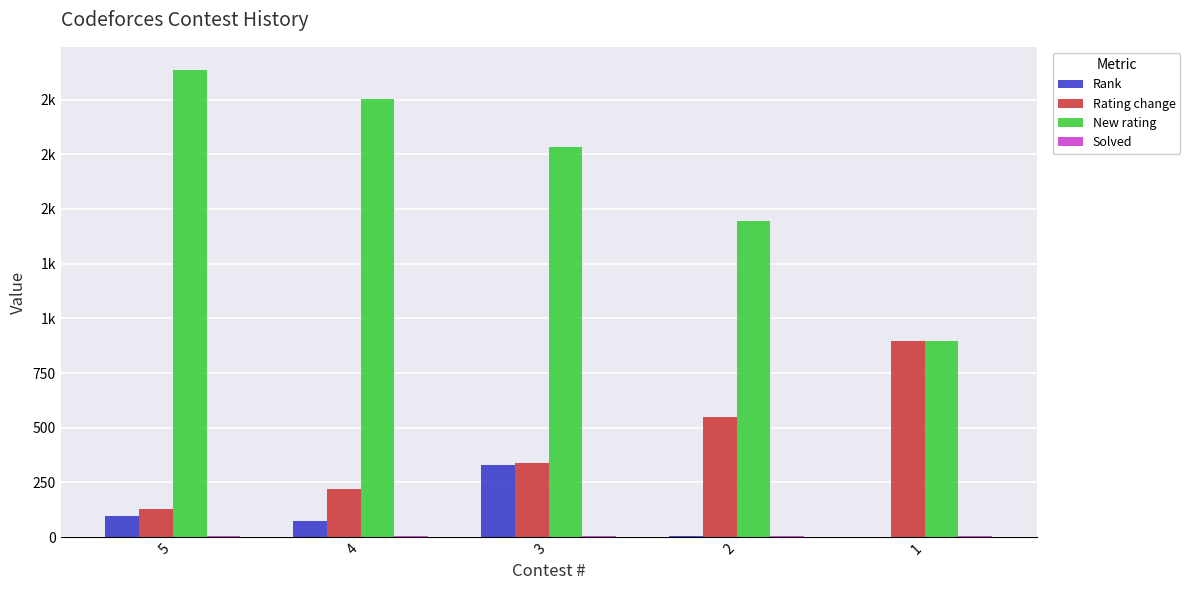

What is the difference between the Rating change values at 4 and 1?

676